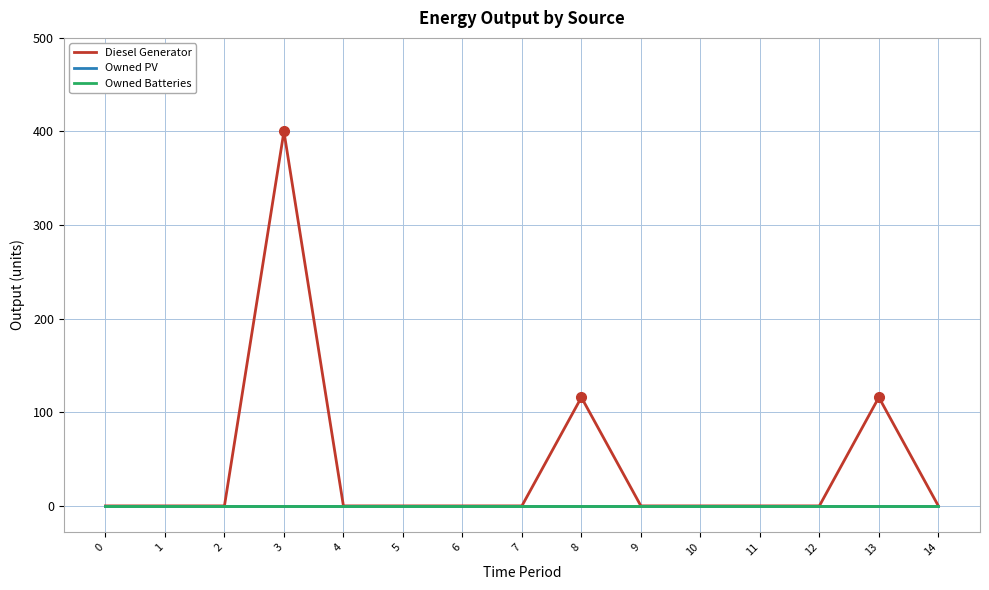

Does the chart display data point markers on the line(s)?

No